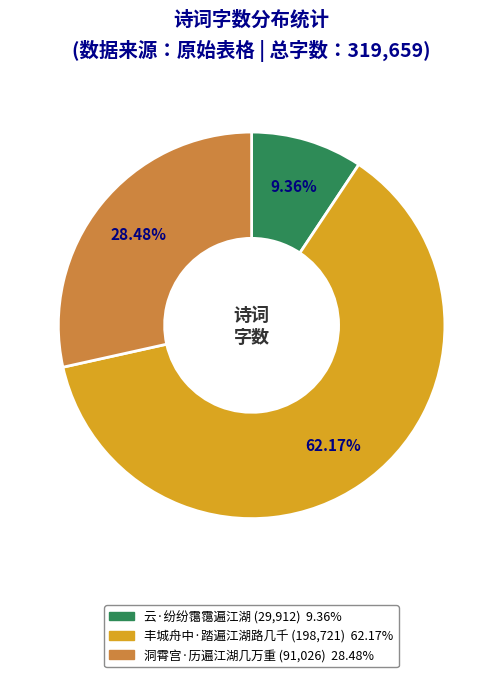

To the nearest percent, what is the combined percentage of 云·纷纷霭霭遍江湖 and 丰城舟中·踏遍江湖路几千?

72%